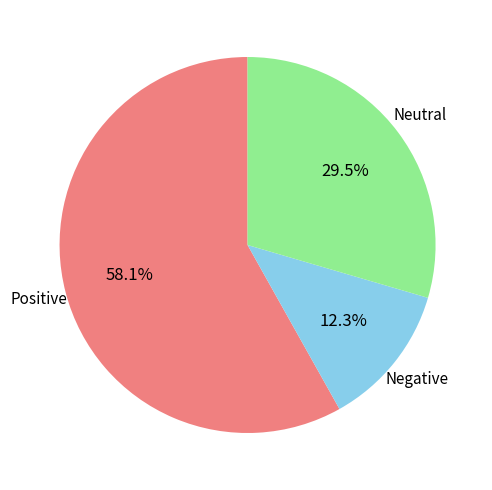

To the nearest percent, what is the average slice percentage?

33%